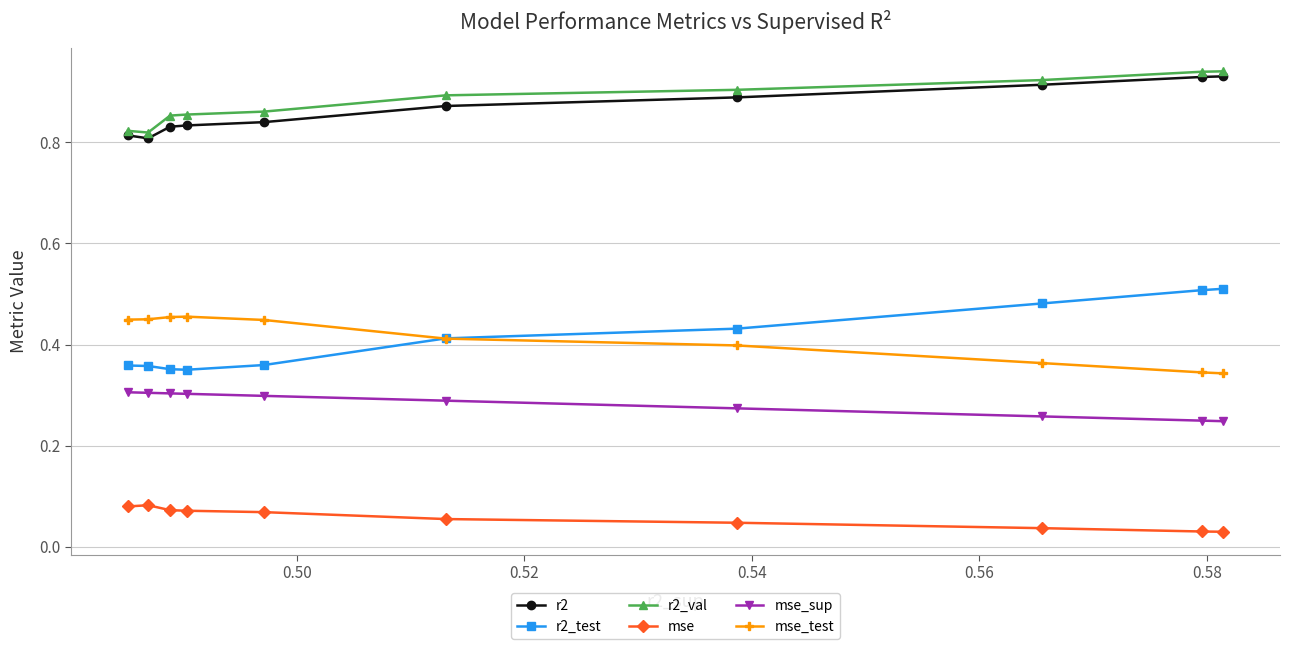

At how many categories does at least one series exceed 0?

10